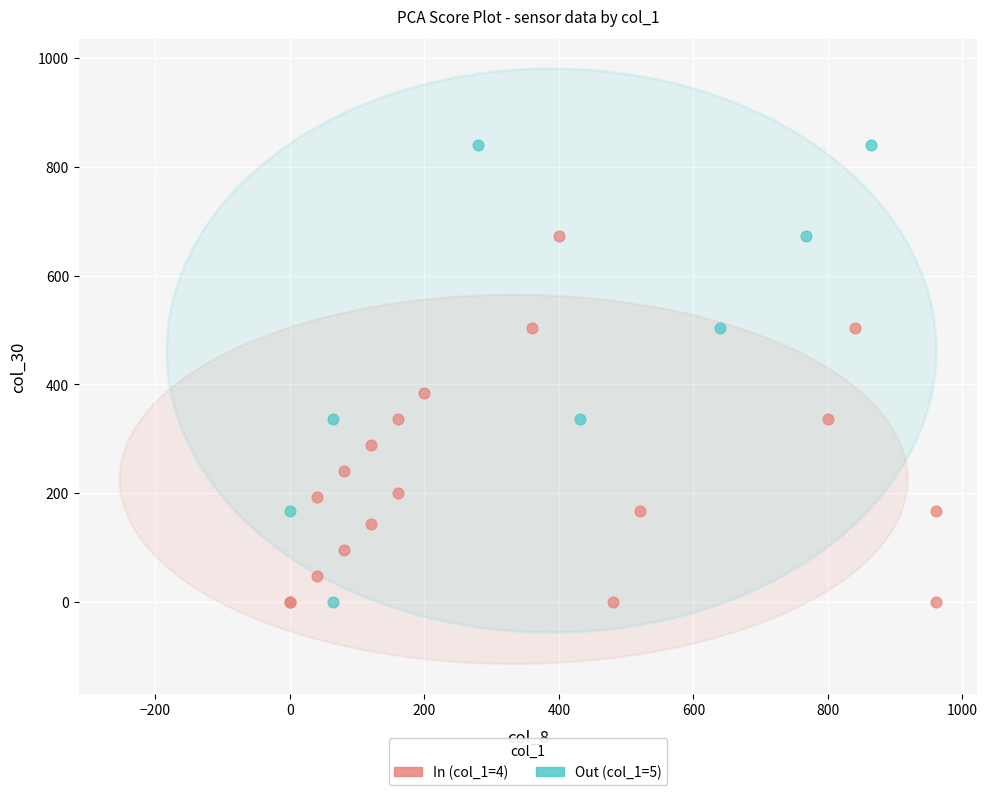

Which series has the largest Y range (max minus min)?

Out (col_1=5)